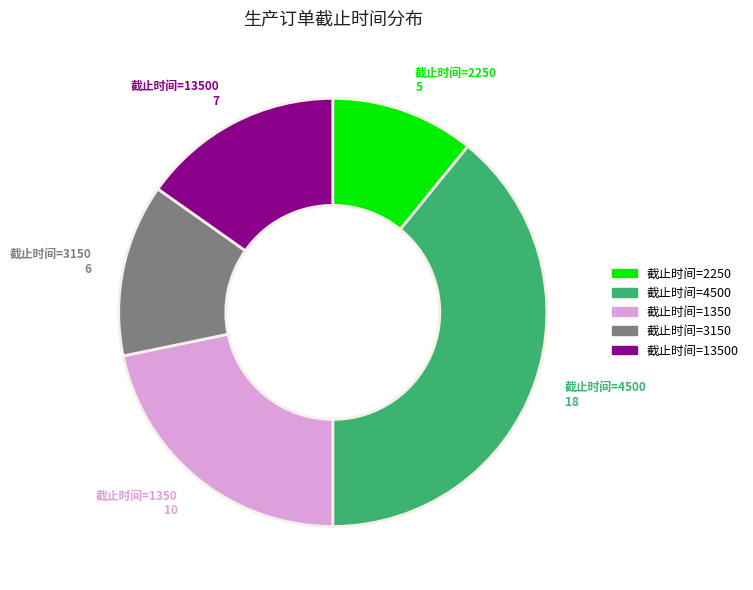

Between 截止时间=1350 and 截止时间=4500, which is larger?

截止时间=4500